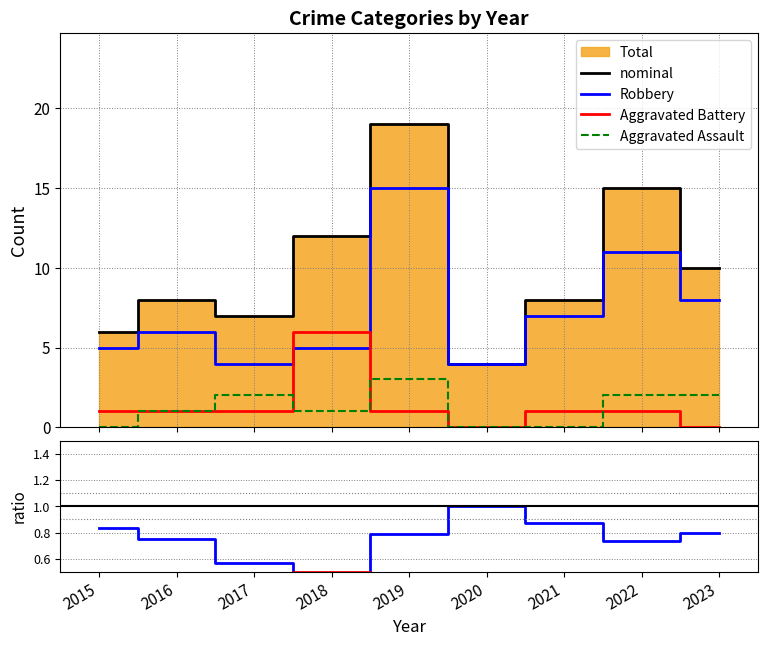

What is the difference between the highest and lowest values at 2023?

10.0